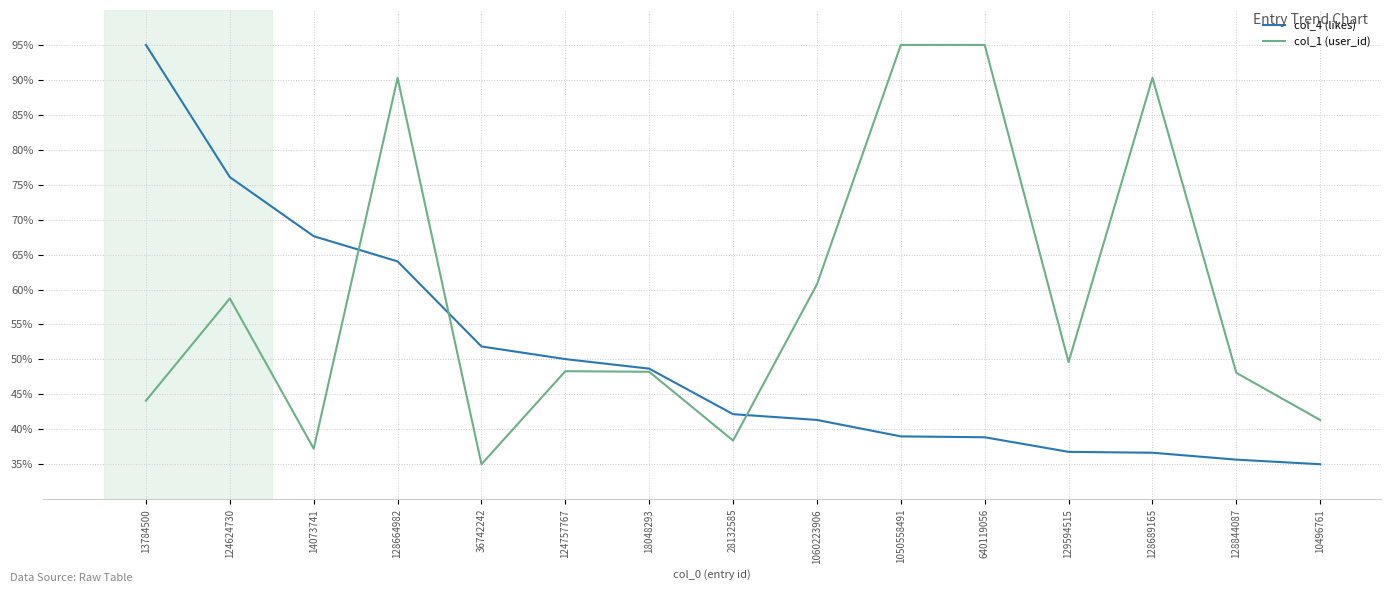

What position from the right is 36742242?

11